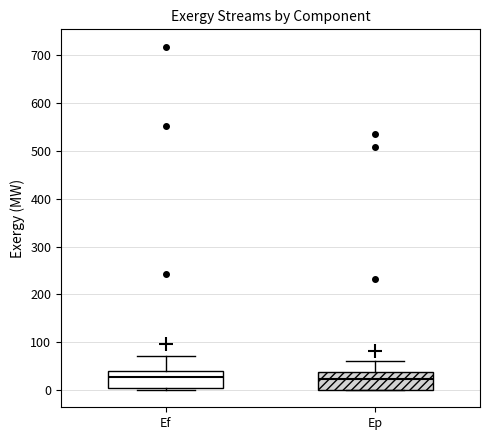

Reading left to right, read every box against the y-axis: the position of its median line, the range the box covers, and the ends of its whiskers. The values are not printed on the chart, so give them approximately, as read against the axis.

Ef: median 30, box 0 to 40, whiskers 0 (just below the box's lower edge) to 70
Ep: median 20, box 0 to 40, whiskers 0 to 60